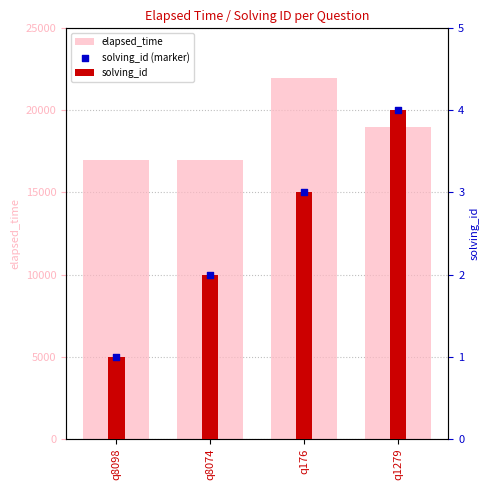

Which series has the largest total across all categories?

elapsed_time